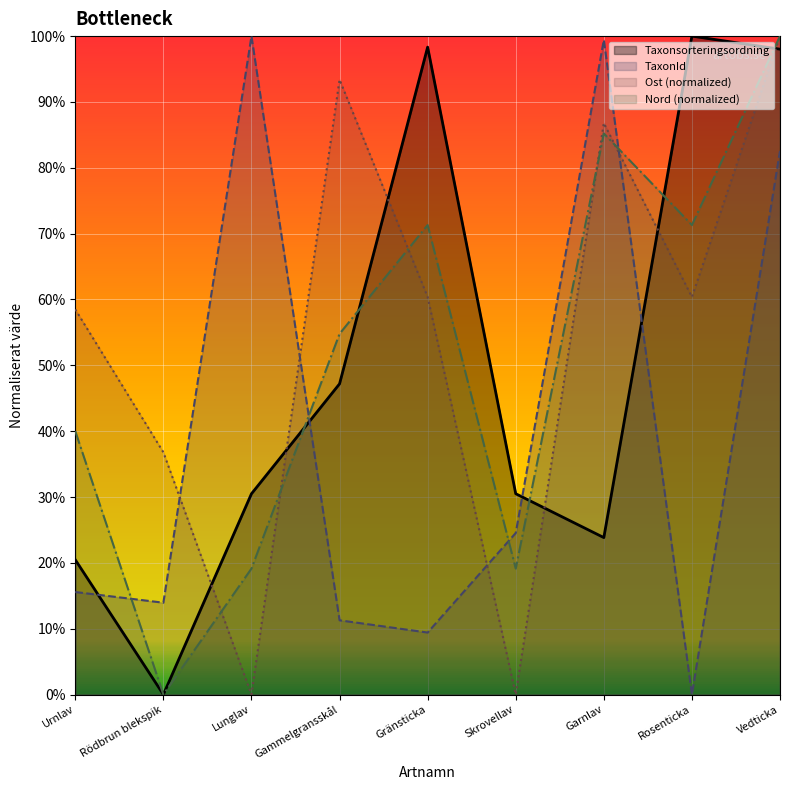

What are all the series names shown in the legend?

Taxonsorteringsordning, TaxonId, Ost (normalized), Nord (normalized)